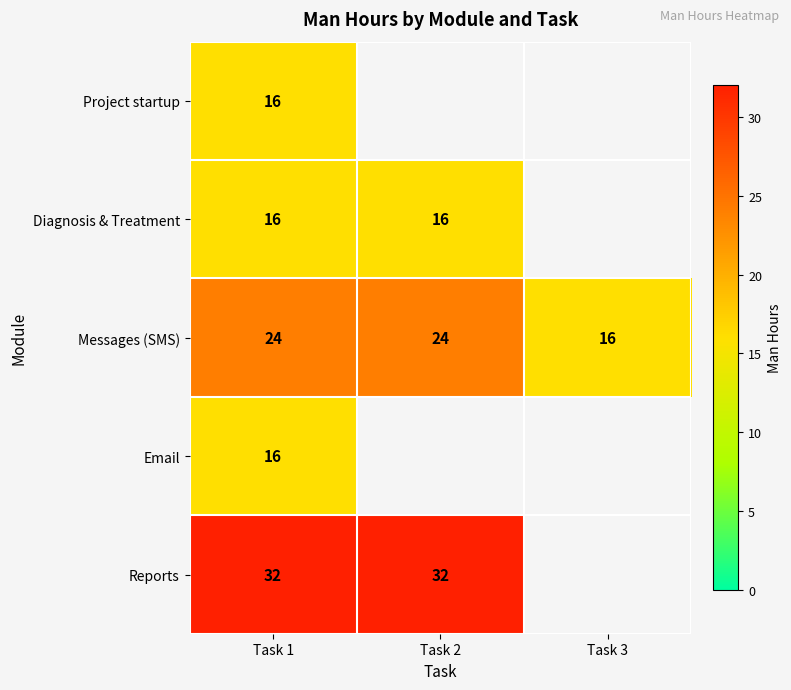

Is it true that Diagnosis & Treatment equals 16 at Task 2?

True